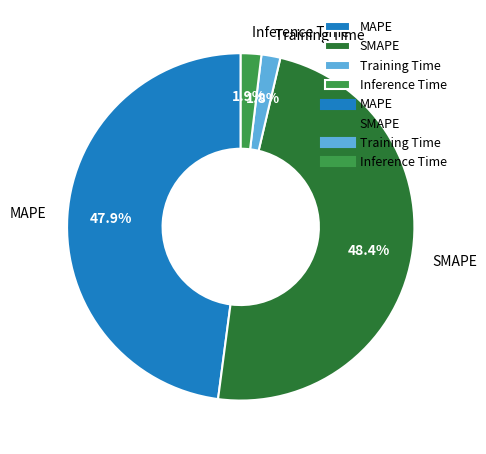

To the nearest percent, what is the difference between the largest and smallest slice percentages?

47%